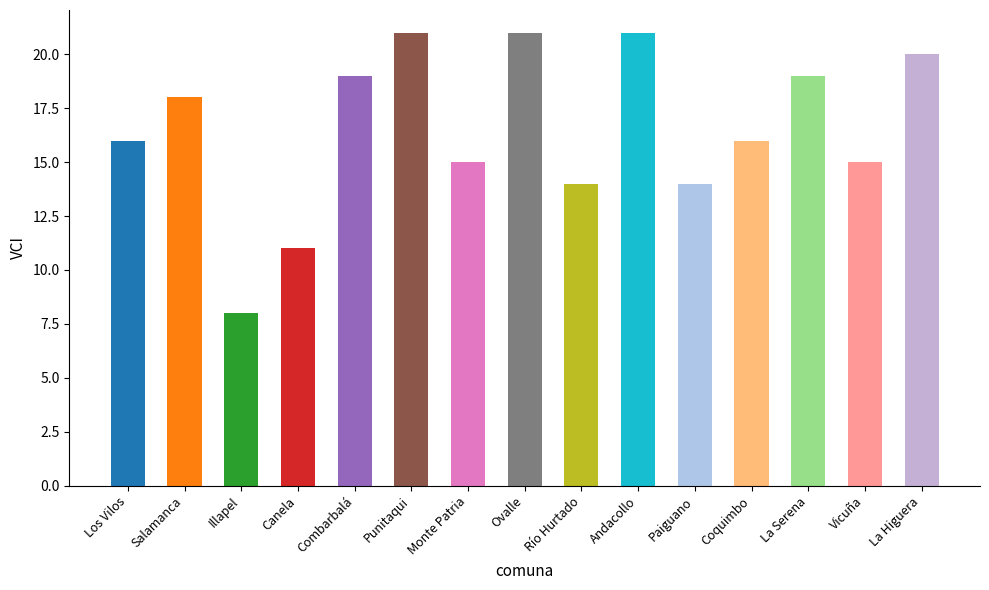

What is the change in value from Illapel to Monte Patria?

+7